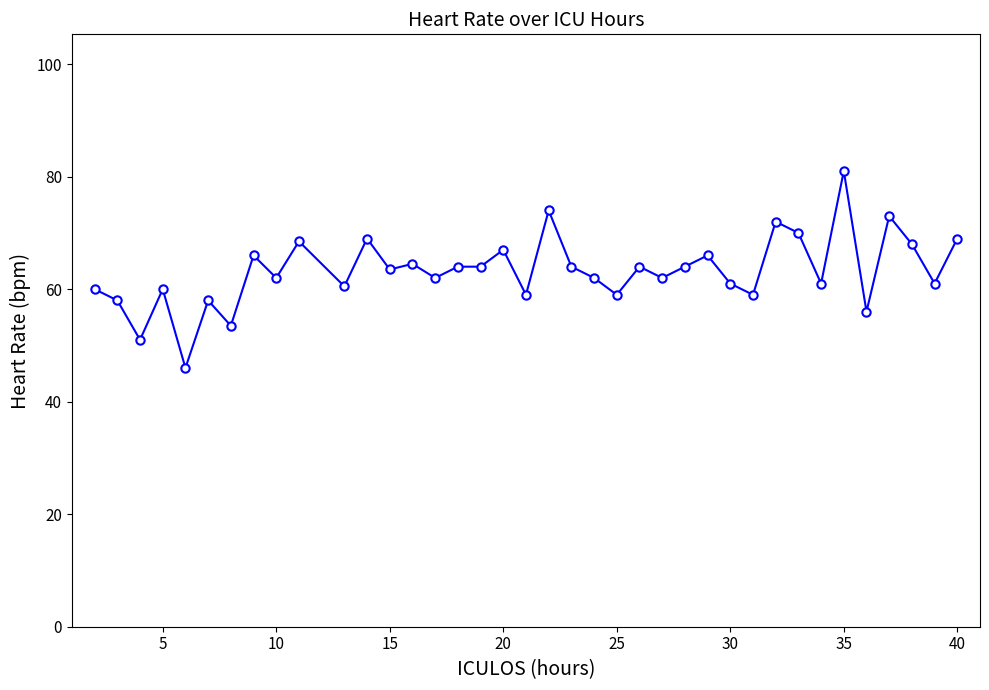

What is the average value?

63.2